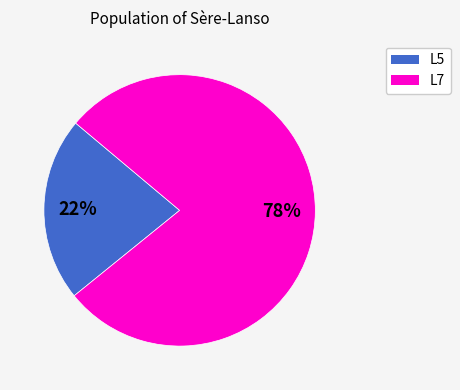

To the nearest percent, what is the difference between the L7 and L5 slice percentages?

56%